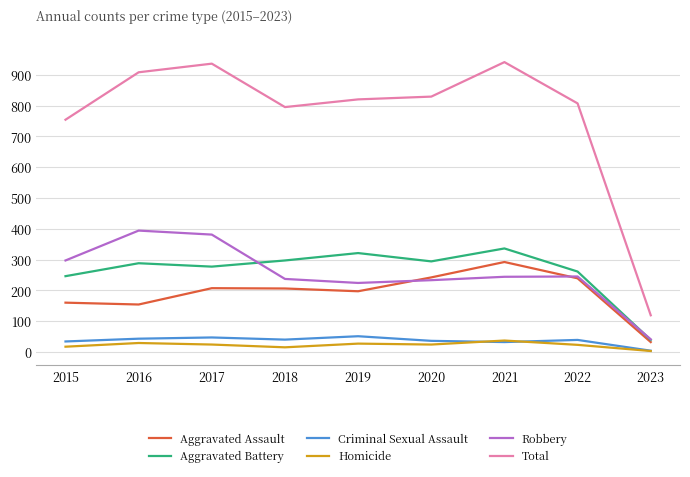

What is the sum of all Robbery values?

2296